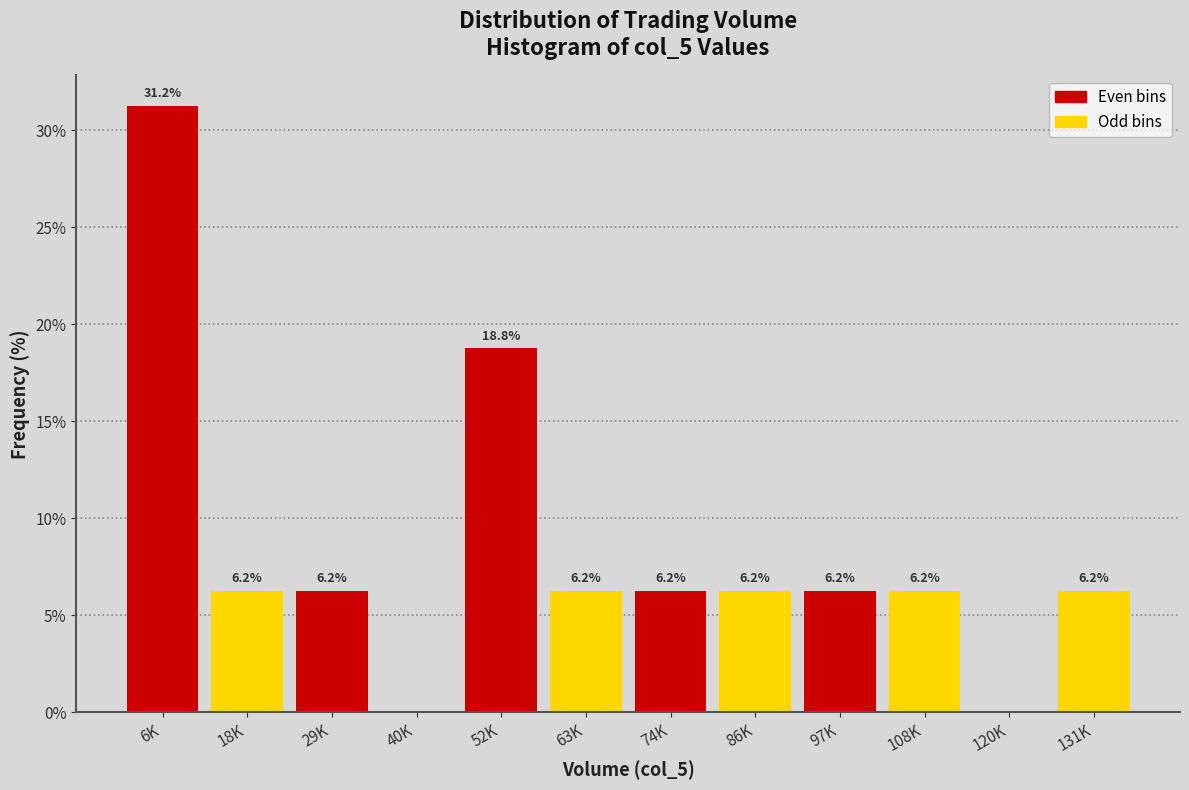

At which label does the data first exceed 6?

6K